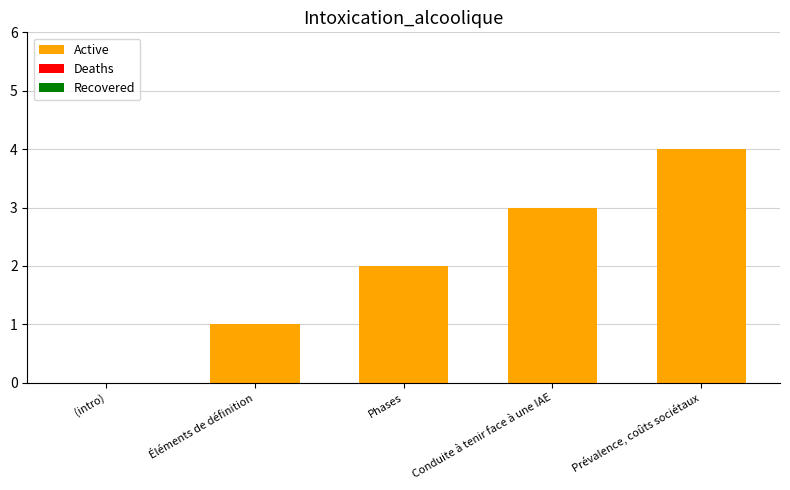

What is the approximate value at Prévalence, coûts sociétaux?

4